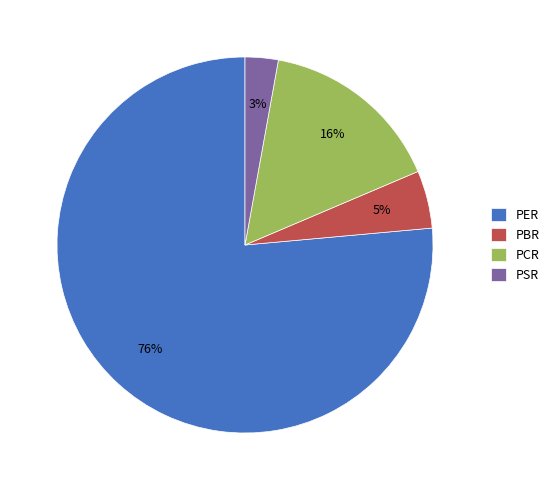

To the nearest percent, what is the average slice percentage?

25%